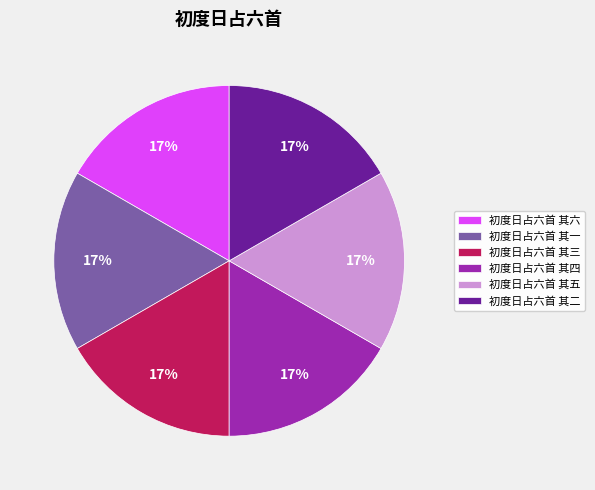

Is it true that 初度日占六首 其一 is 3% of the pie?

False